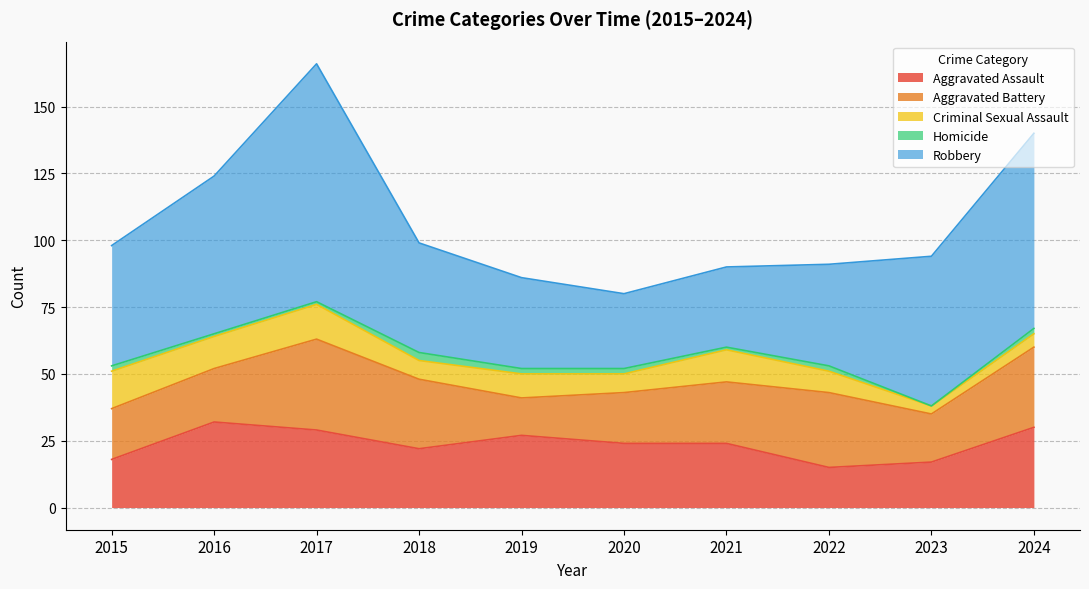

Read the Aggravated Assault value at 2016, to the nearest 10.

30